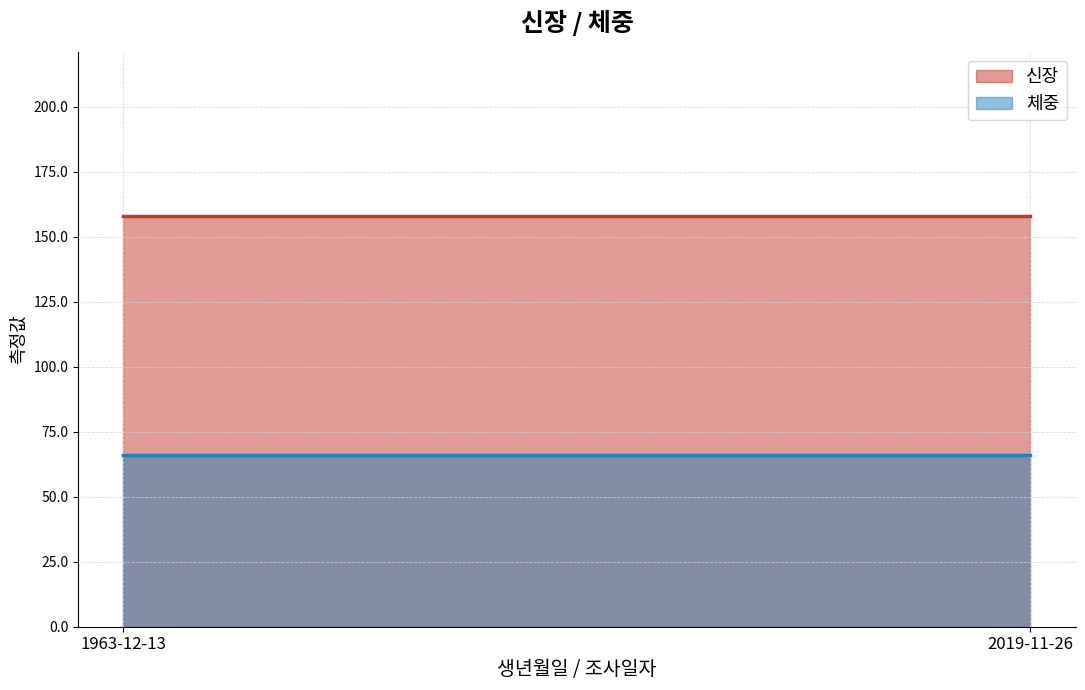

Between 2019-11-26 and 1963-12-13, which is larger?

2019-11-26